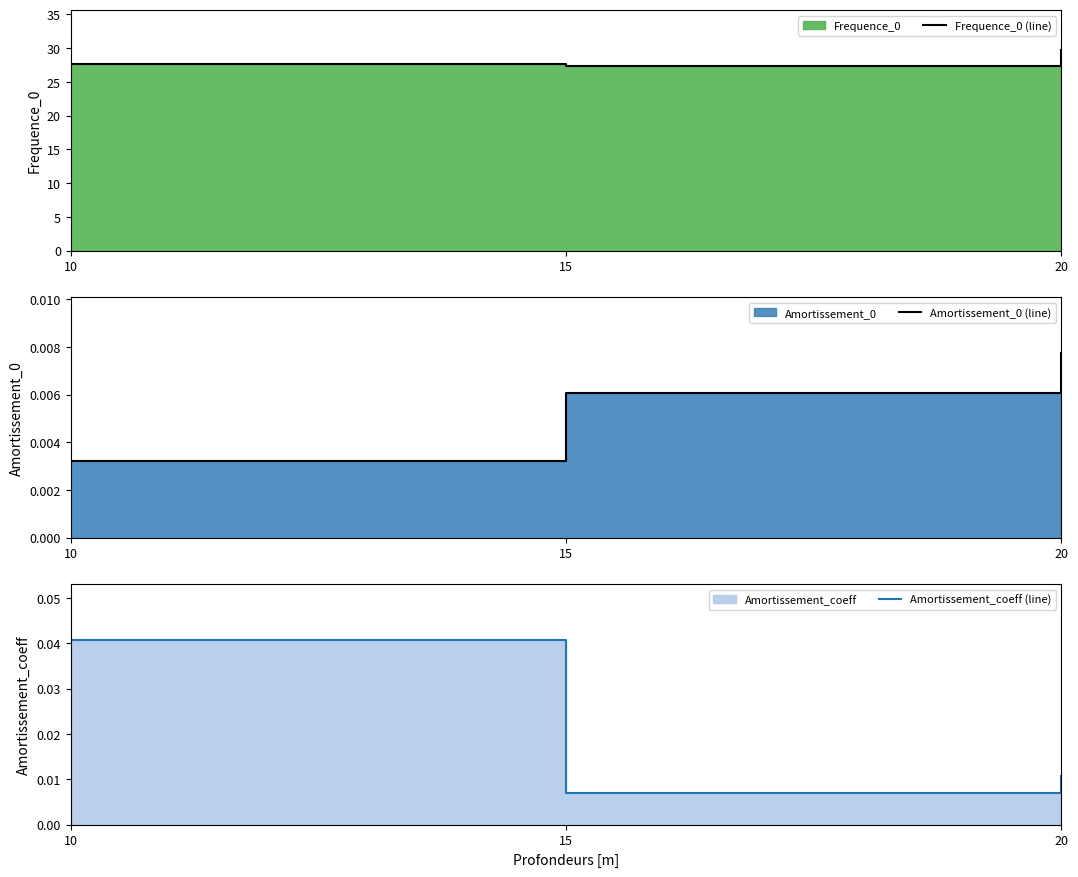

Does the chart display data point markers on the line(s)?

No